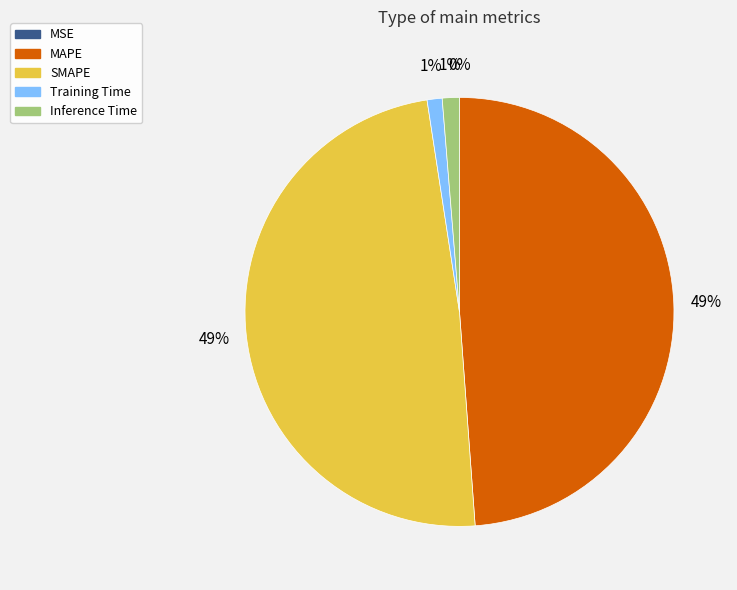

Is there a majority slice in this chart?

No